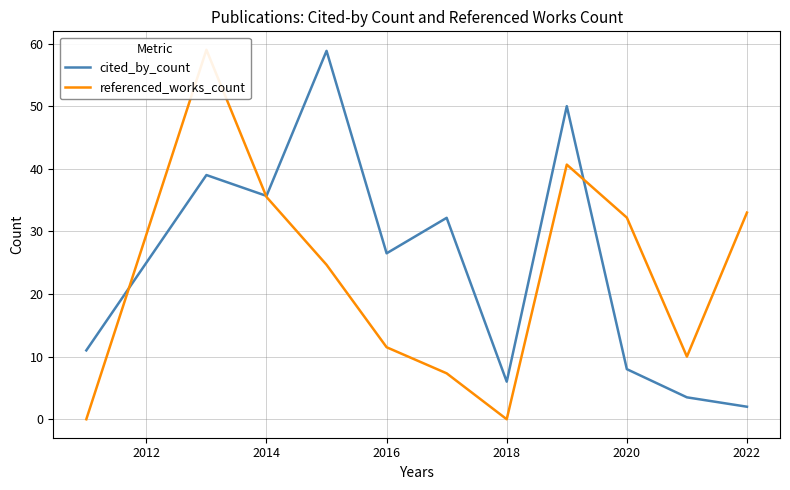

Is this an area chart (filled region under the line)?

No